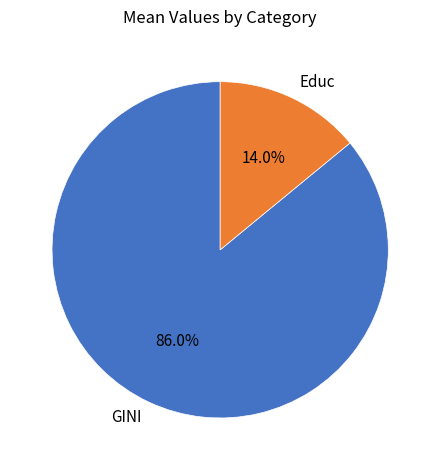

What is the ratio of the value at Educ to the value at GINI?

0.2